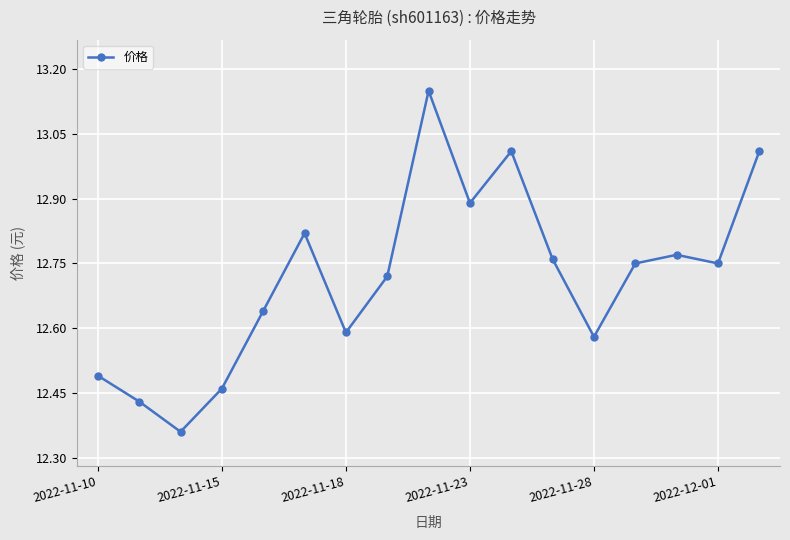

How many interior local peaks (higher than both neighbors) does the data have?

4